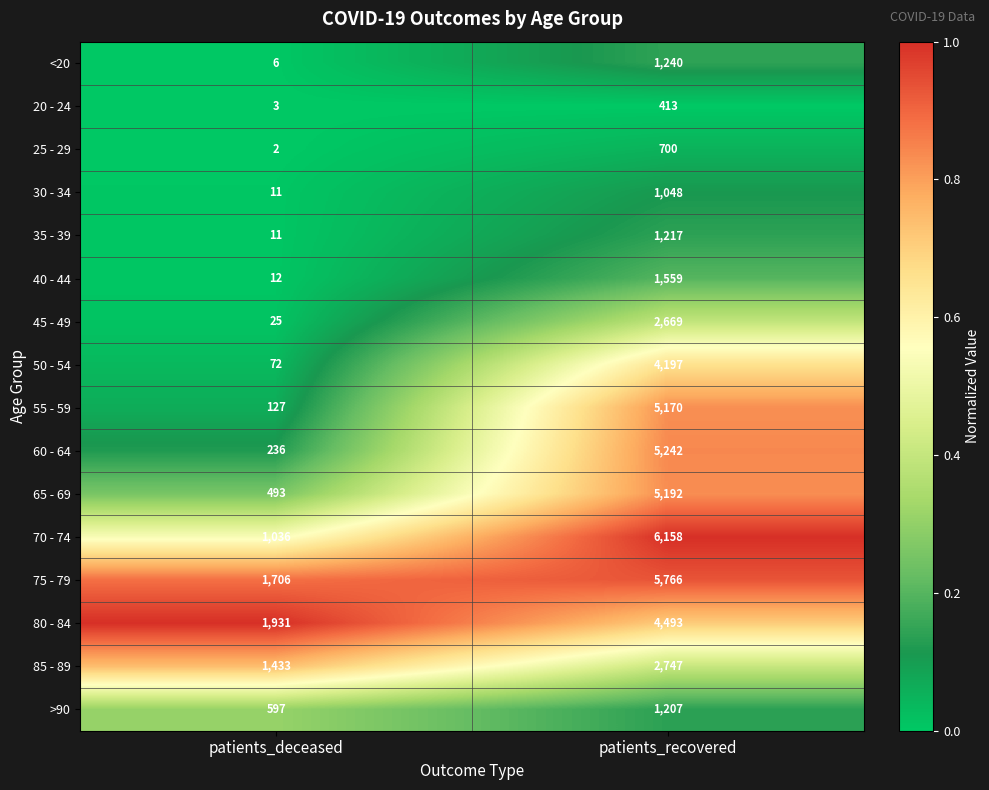

The value of 25 - 29 at patients_recovered is 485. True or false?

False